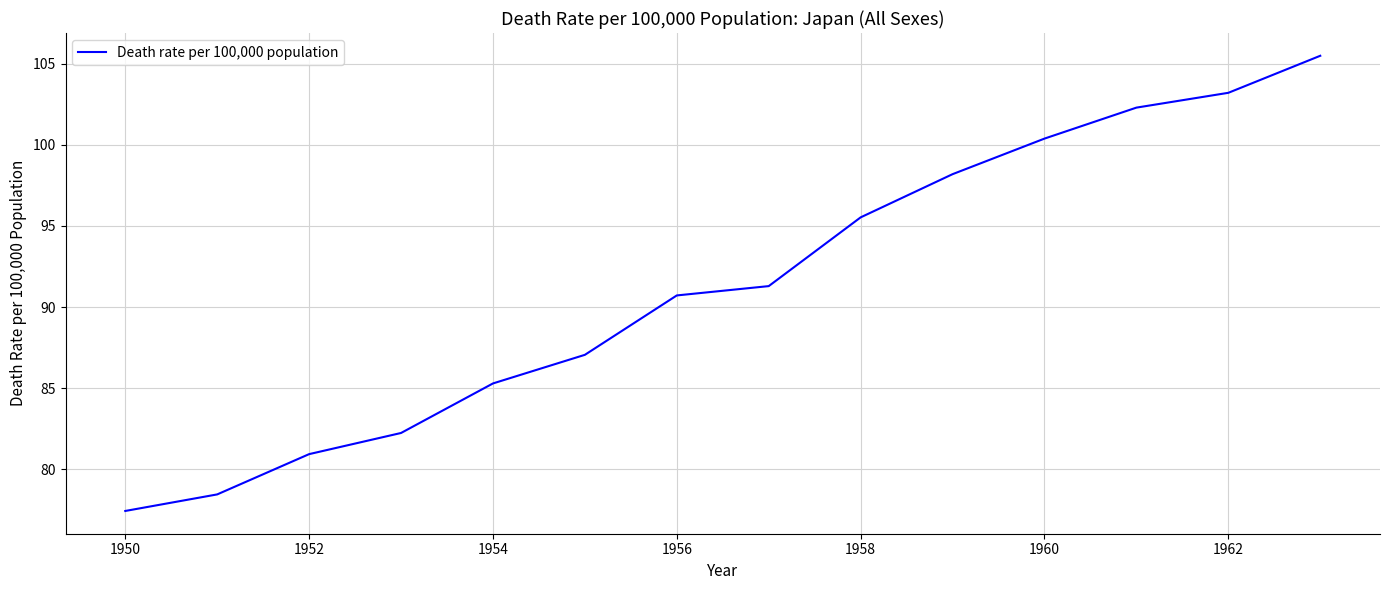

Does the chart display data point markers on the line(s)?

No